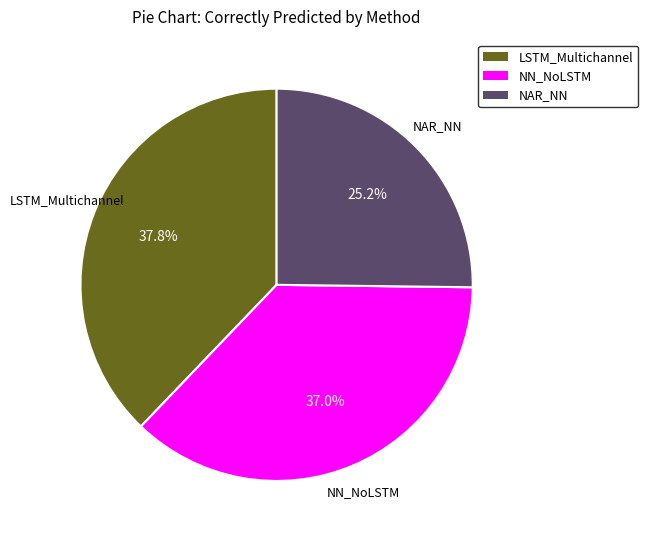

What percentage is the NAR_NN slice, to the nearest percent?

25%